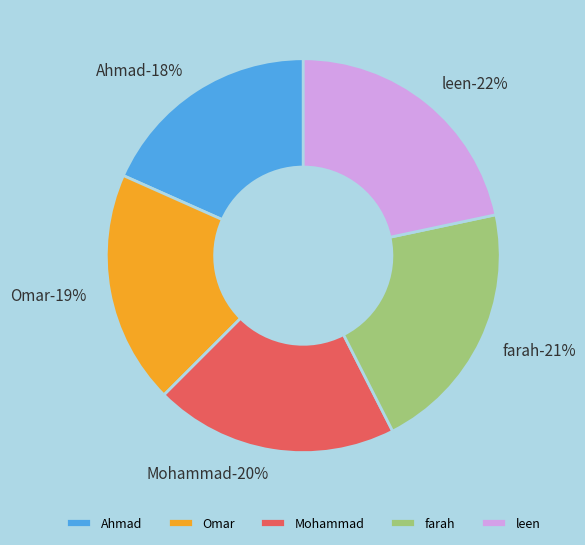

To the nearest percent, what is the average slice percentage?

20%